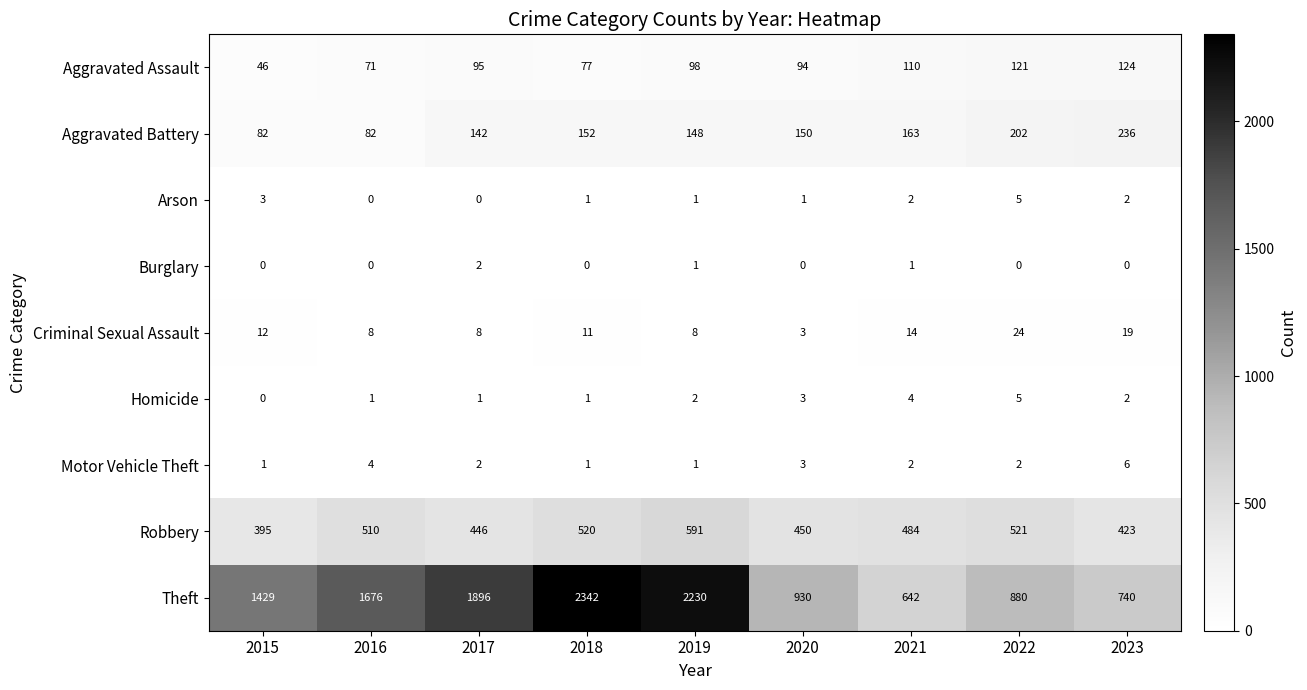

What is the difference between the maximum and minimum values in the Homicide series?

5